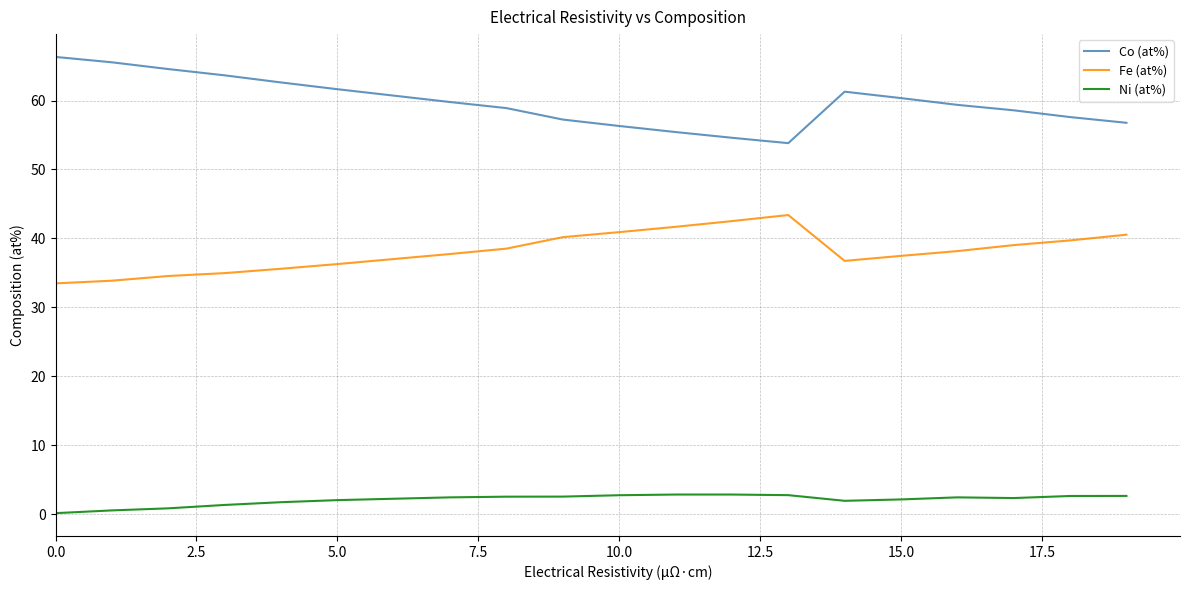

What is the lowest value of the Co (at%) series?

53.8